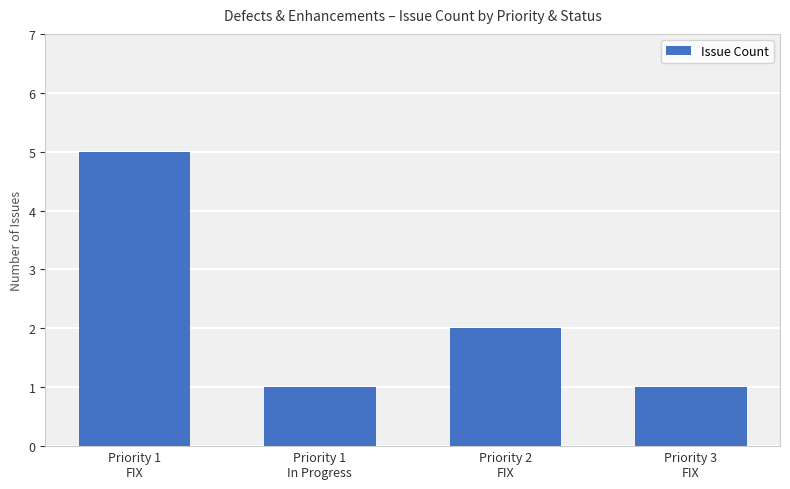

What is the sum of the values at Priority 1
FIX and Priority 3
FIX?

6